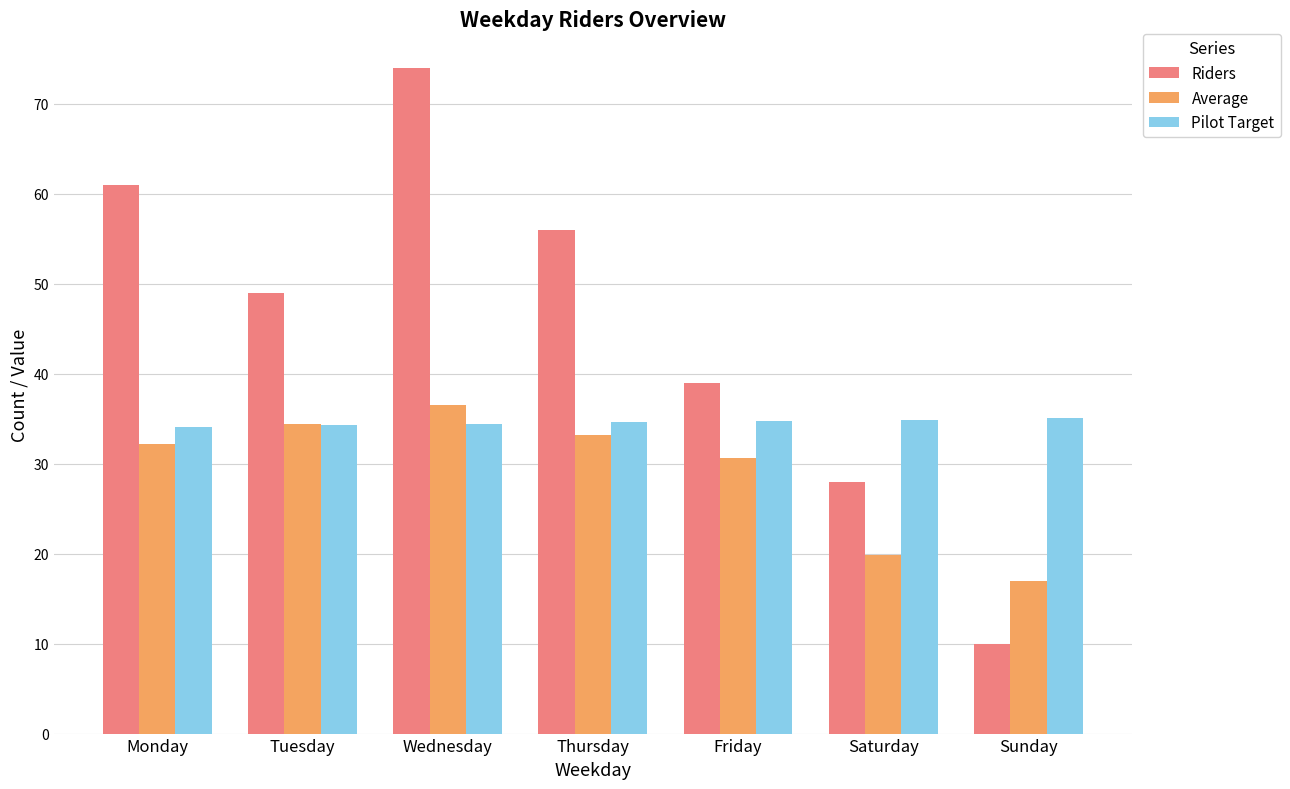

List the labels in order of Riders value, smallest first.

Sunday, Saturday, Friday, Tuesday, Thursday, Monday, Wednesday